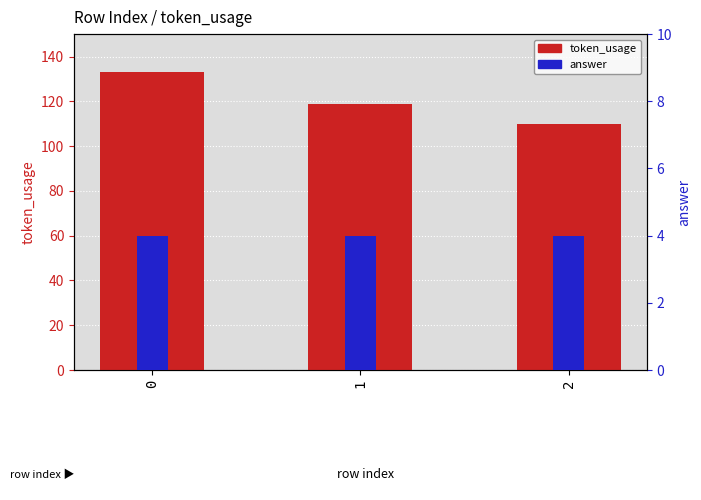

The answer series shows 5 at 2. True or false?

False